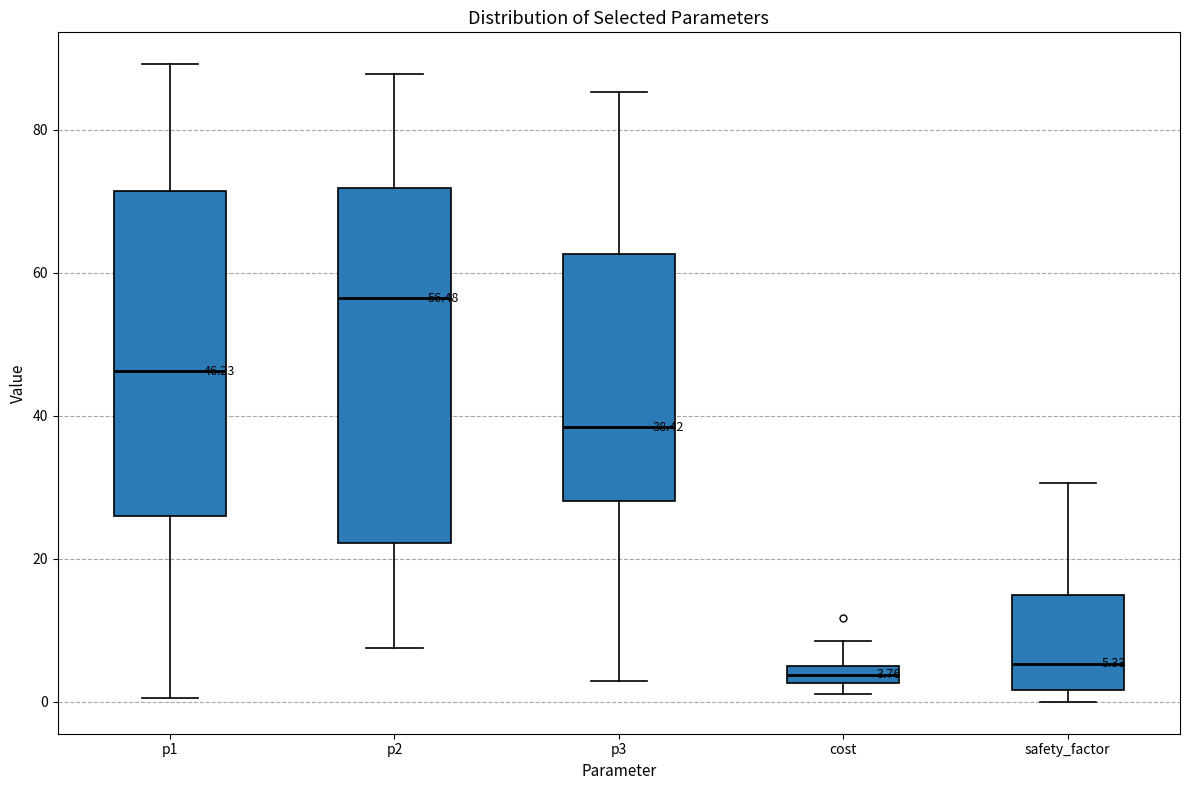

Comparing the boxes themselves (not the whiskers), which one is the tallest?

p2